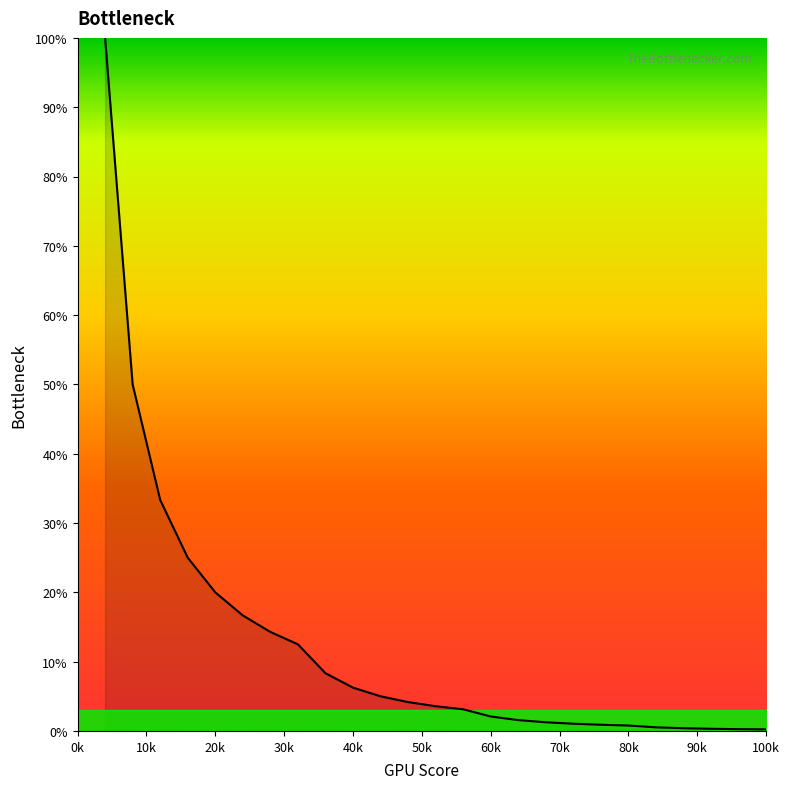

What is the greatest value displayed?

100.0